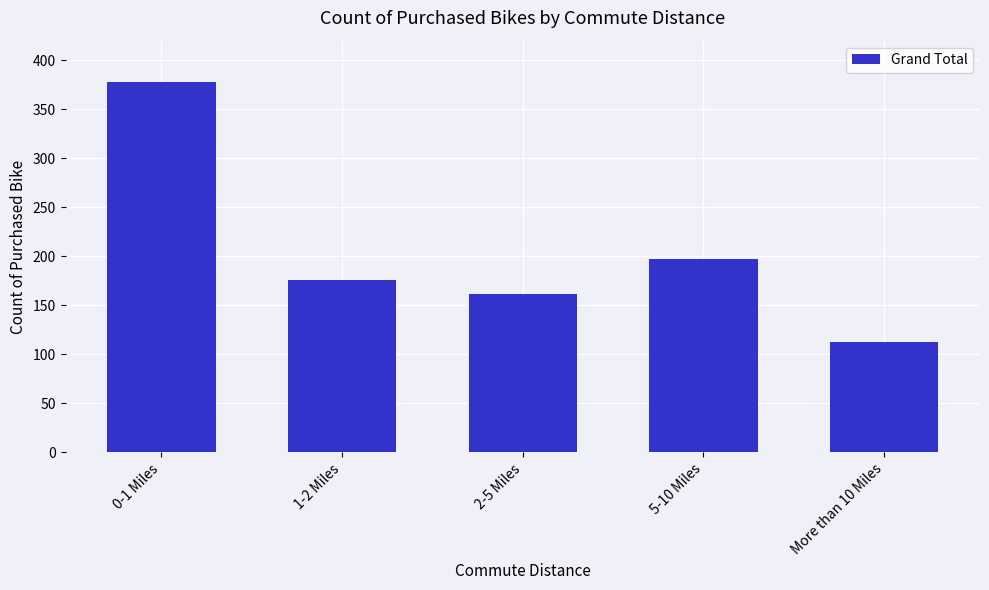

Reading left to right, list all the values displayed in this chart.

0-1 Miles=378	1-2 Miles=176	2-5 Miles=162	5-10 Miles=197	More than 10 Miles=113